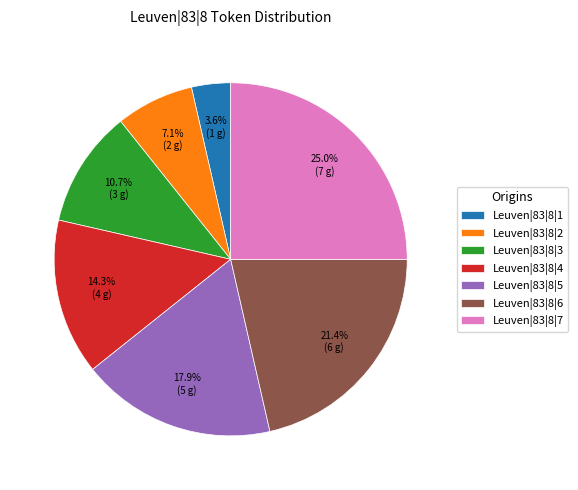

How many segments does this pie chart have?

7